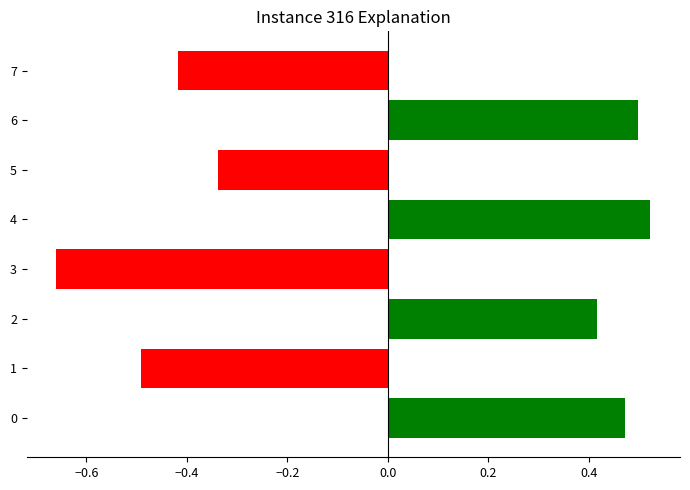

True or false: the data shows -0.5 at 5.

False